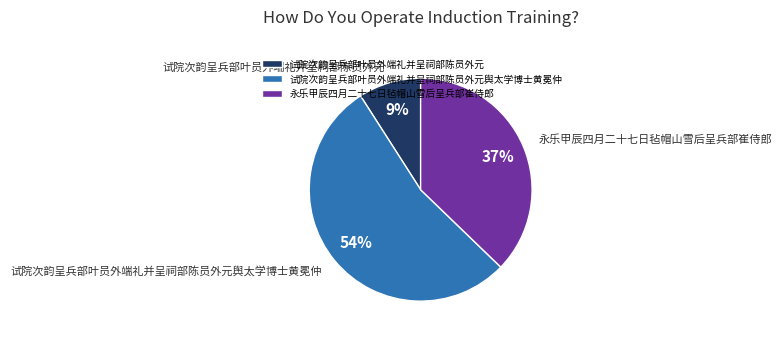

How many slices are in this pie chart?

3